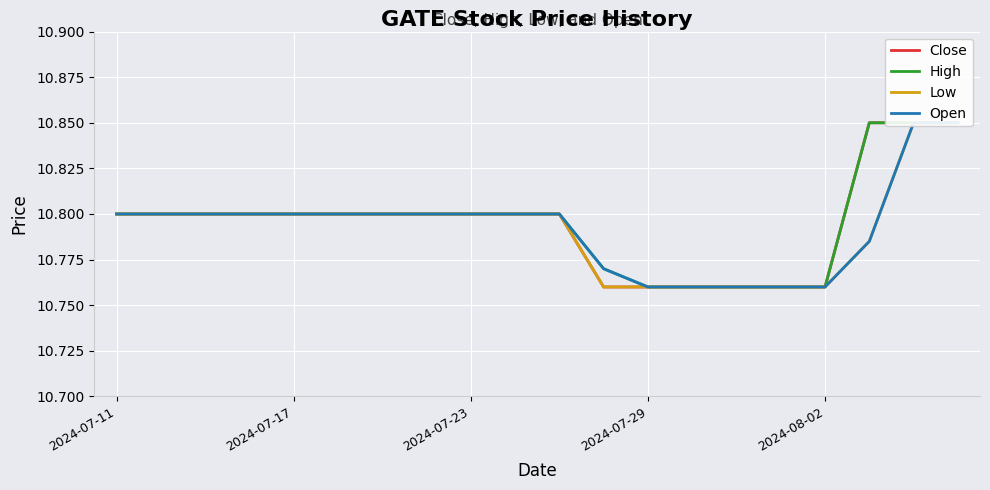

How many lines are shown in the chart?

4